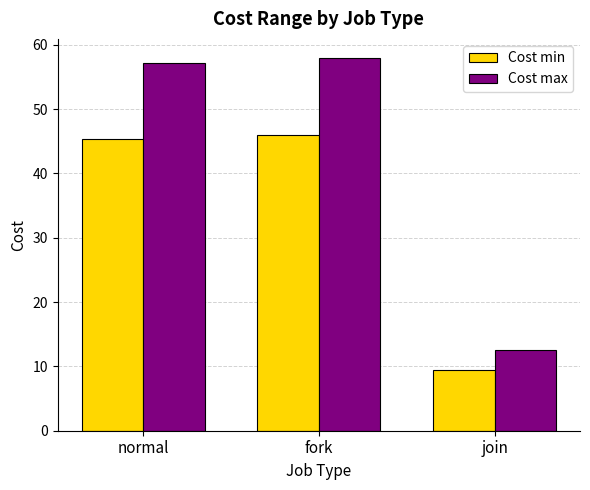

How many series are shown in this chart?

2